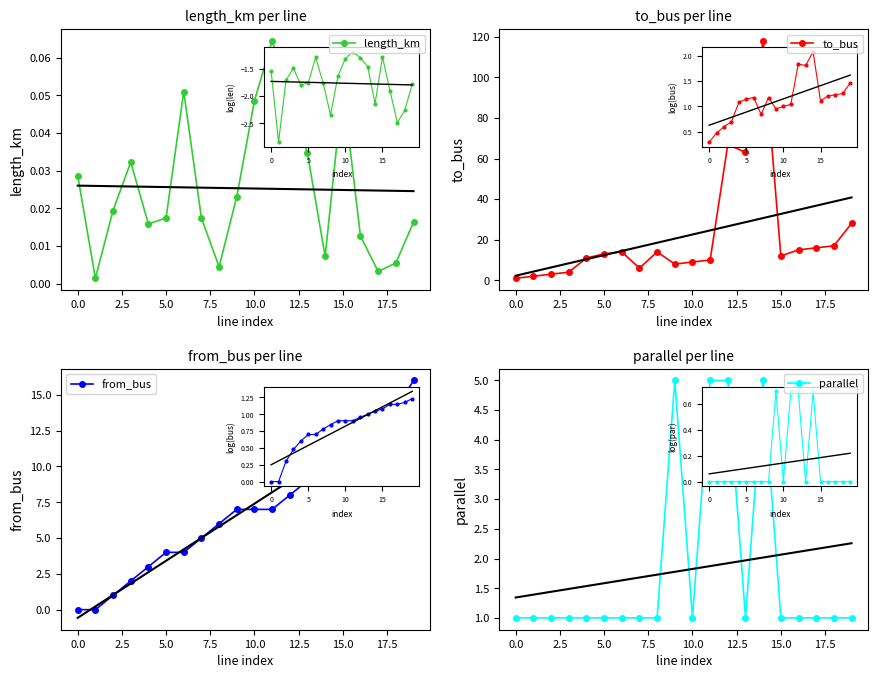

At 5.0, list the series in order from largest to smallest.

to_bus, from_bus, parallel, length_km